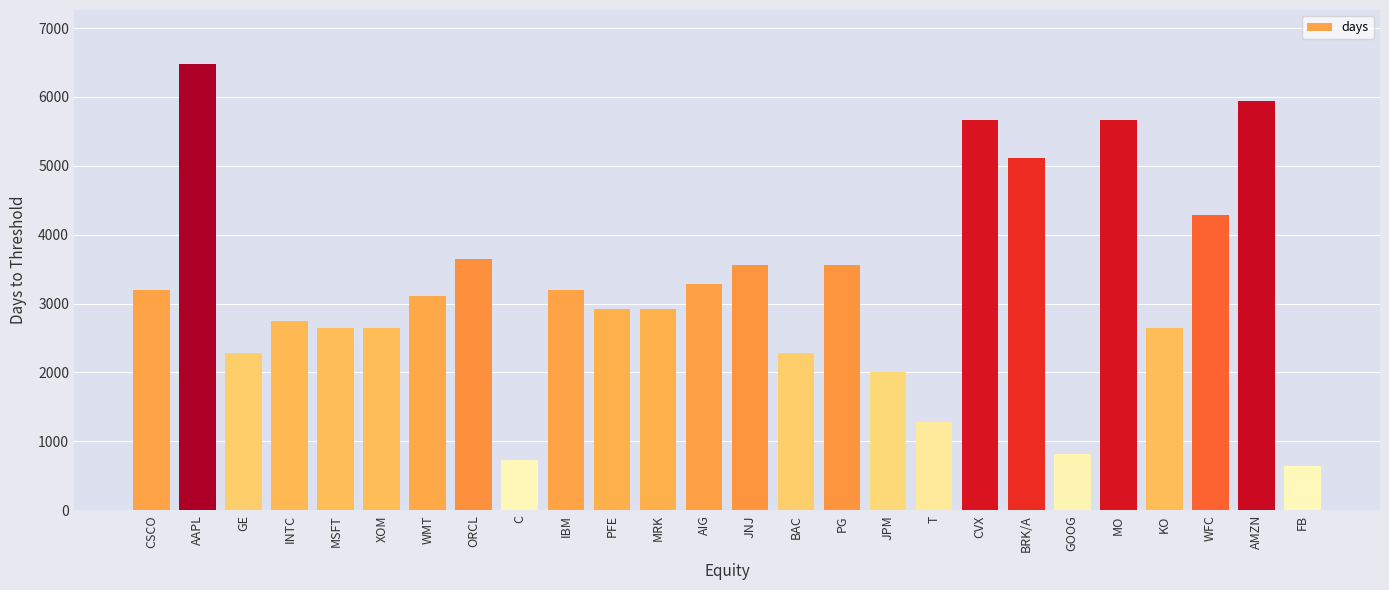

What is the maximum value shown in the chart?

6484